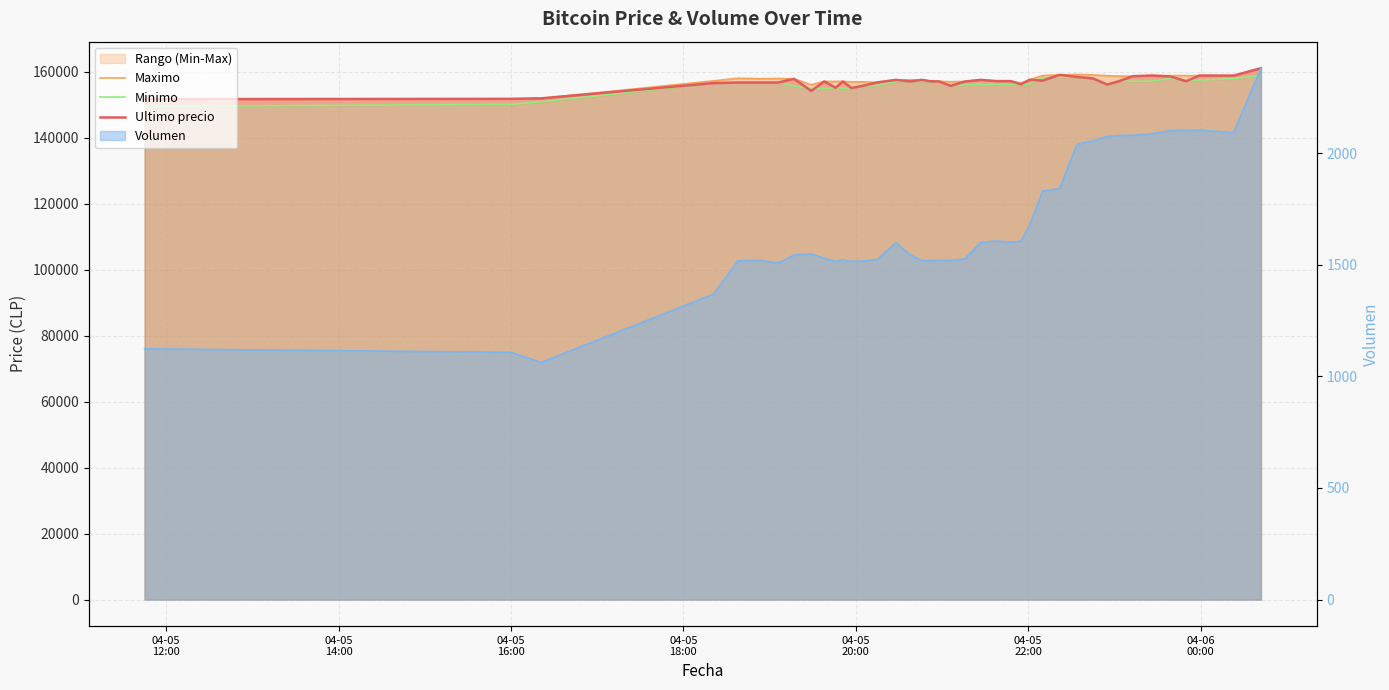

How many times do Ultimo precio and Maximo cross each other?

7